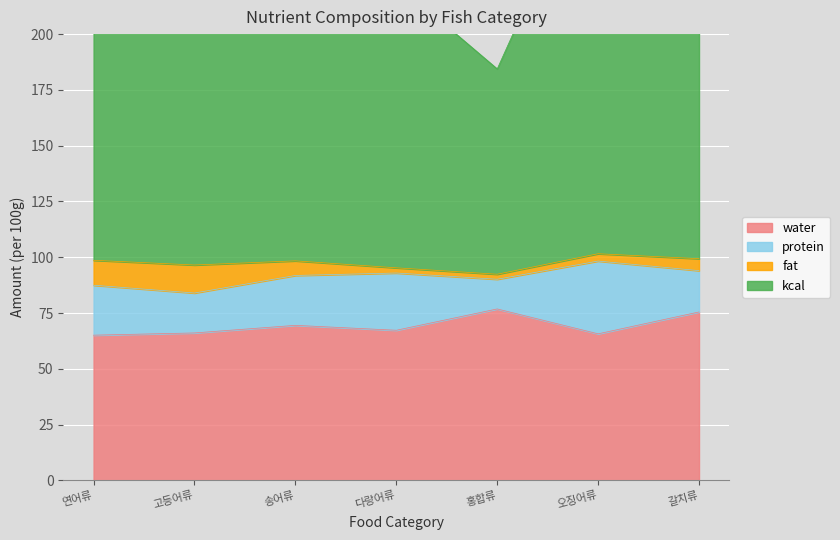

The kcal series shows 124.5 at 홍합류. True or false?

False